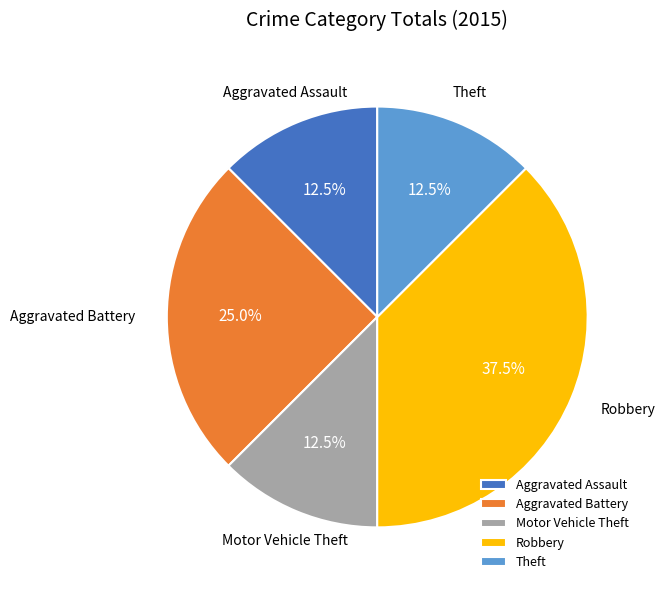

Is there a majority slice in this chart?

No